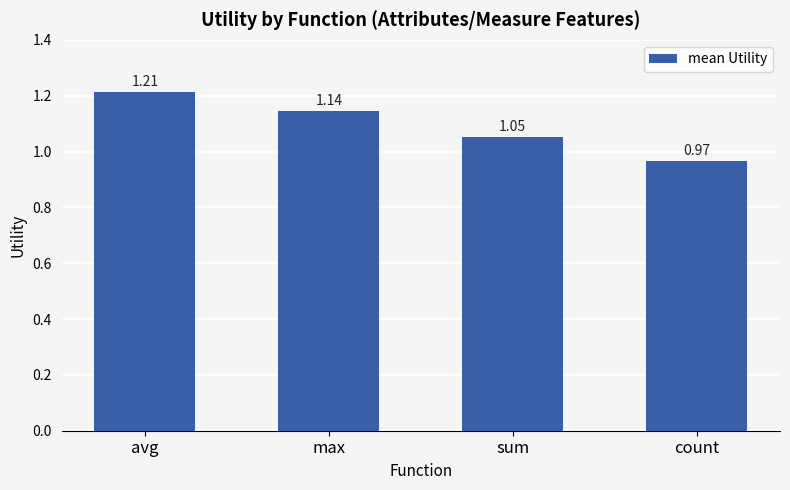

What is the label of the 4th bar from the right?

avg